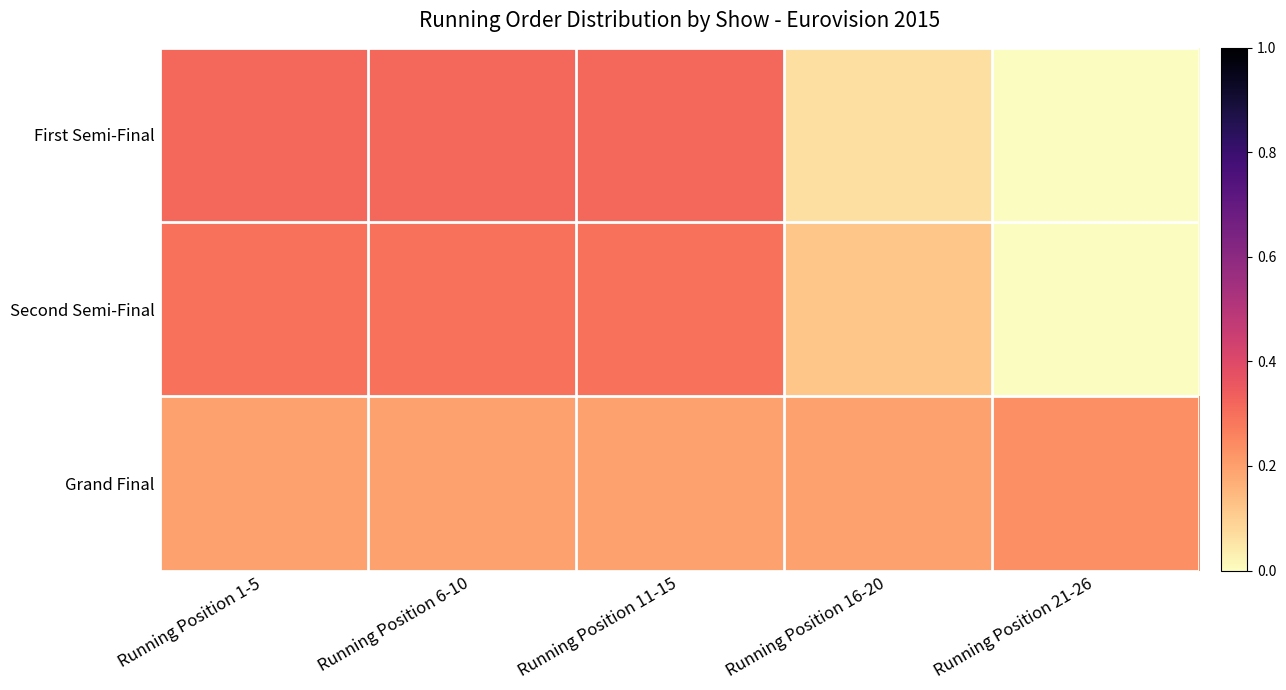

At which category does the chart reach its minimum across all series?

Running Position 21-26